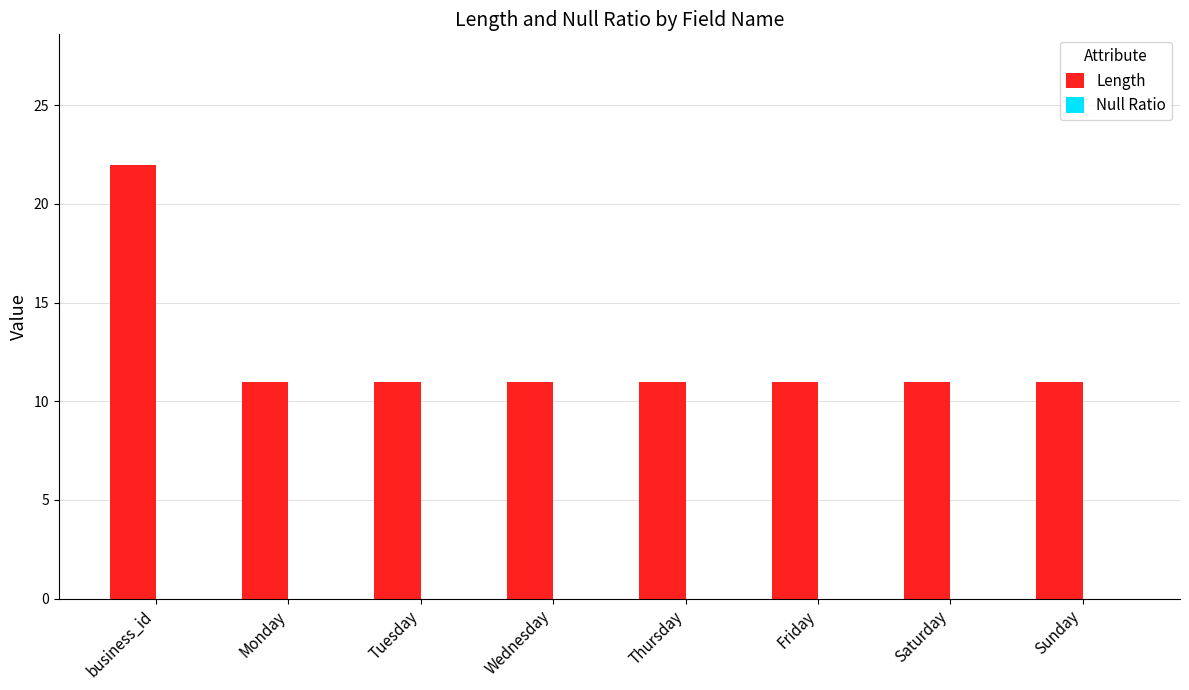

What is the ratio of the value at Monday to the value at Wednesday?

1.0